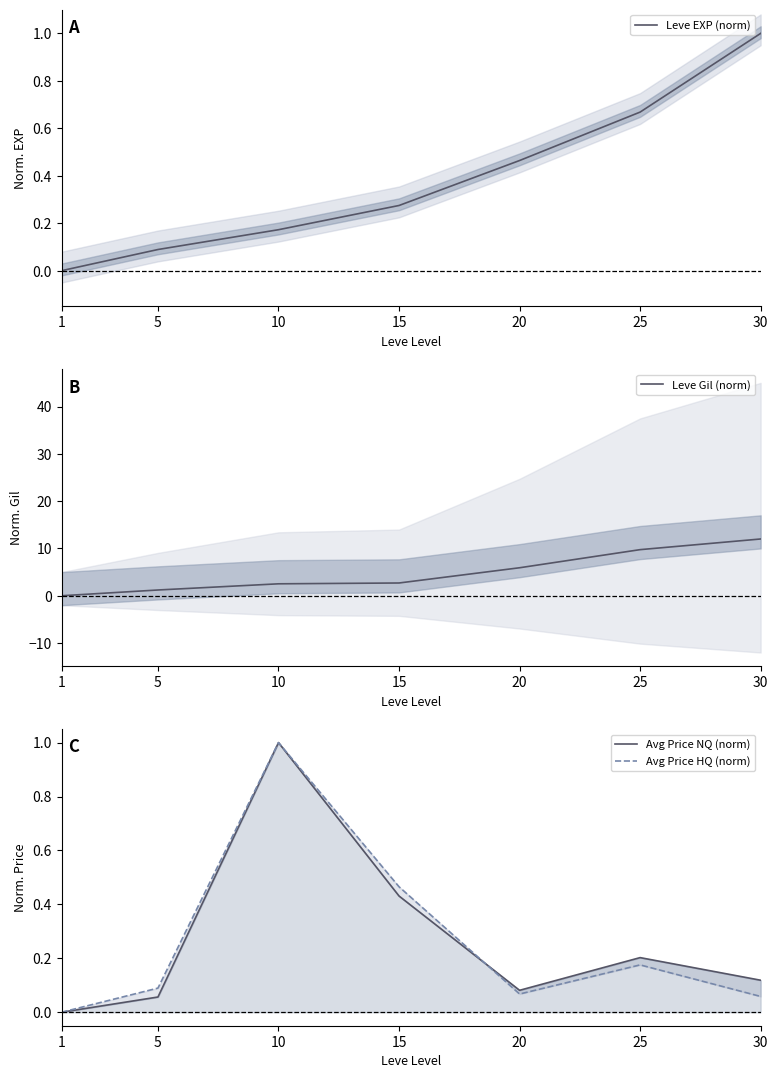

Is it true that Leve EXP (norm) equals 1.5 at 30?

False